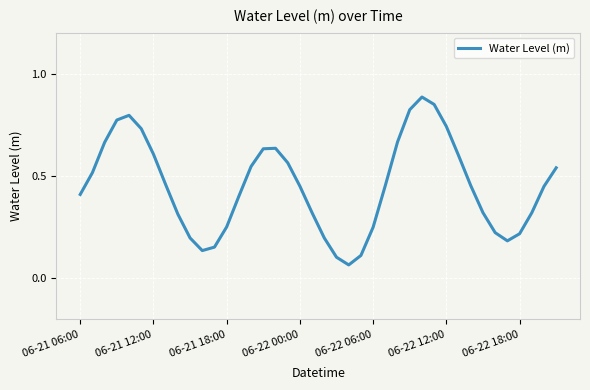

How many interior local peaks (higher than both neighbors) does the data have?

3